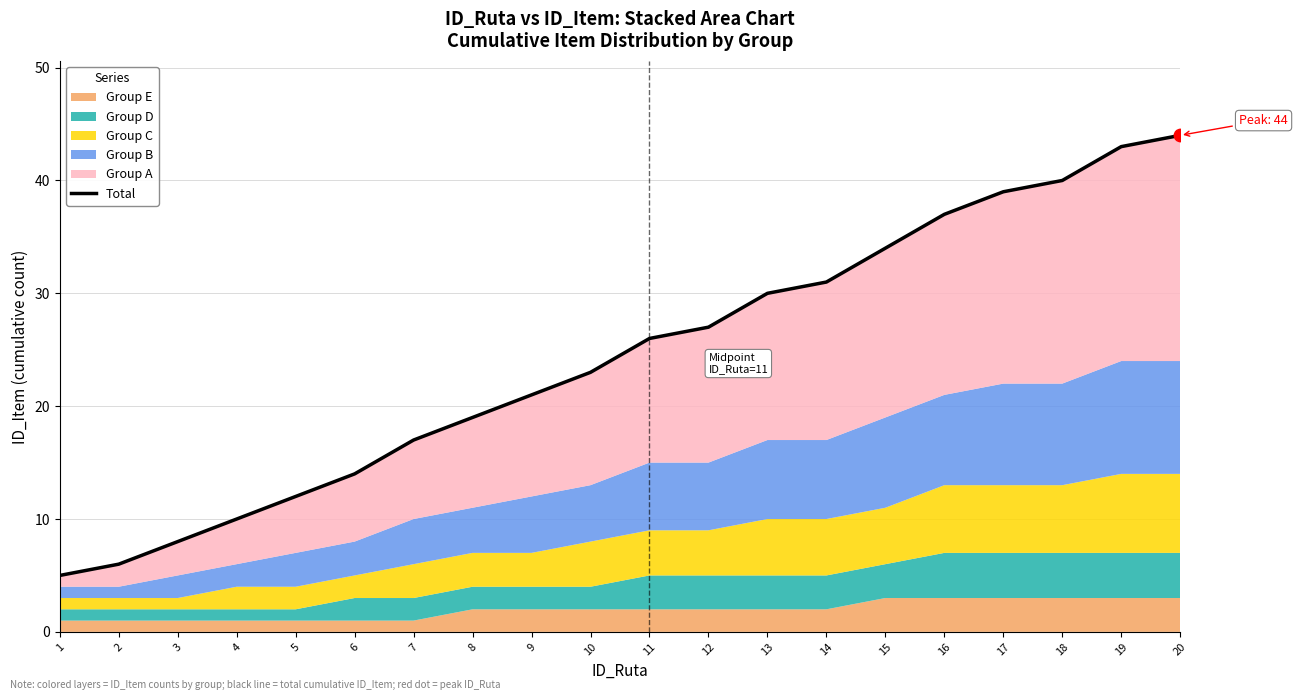

What is the ratio of the value at 5 to the value at 15?

0.4